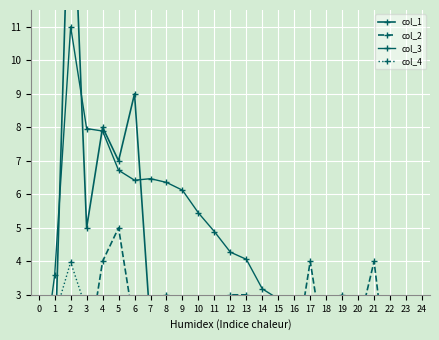

What is the difference between the maximum and minimum values in the col_1 series?

17.0